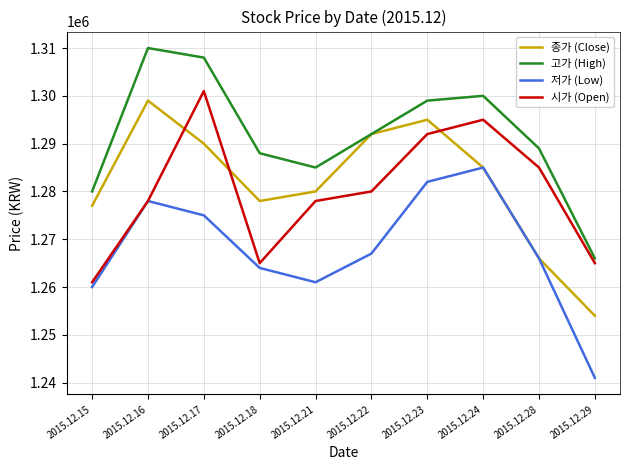

At which label does 시가 (Open) reach its minimum?

2015.12.15